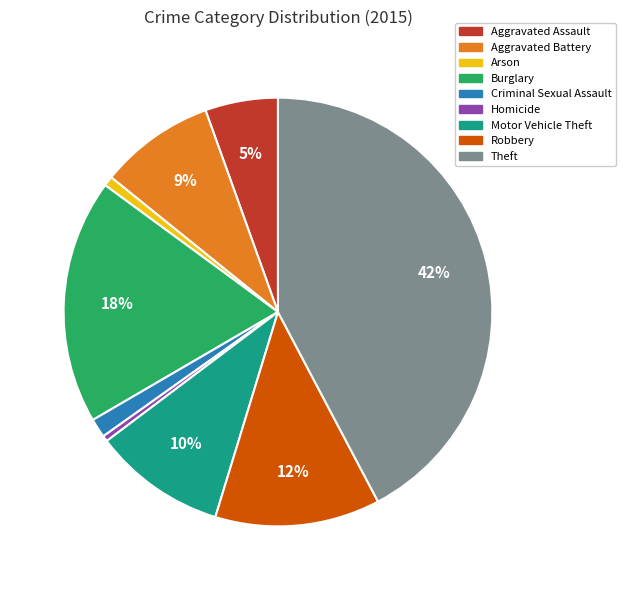

Between Theft and Robbery, which is larger?

Theft